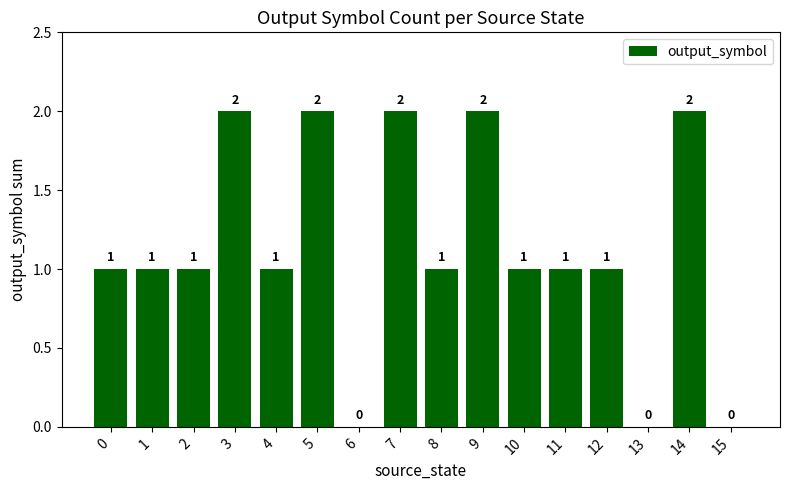

Approximately how many times larger is the value at 7 compared to 3?

1.0